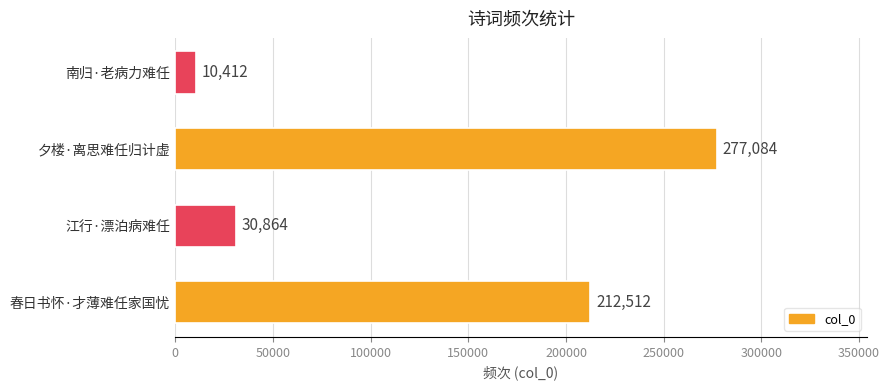

Count the number of categories in the chart.

4